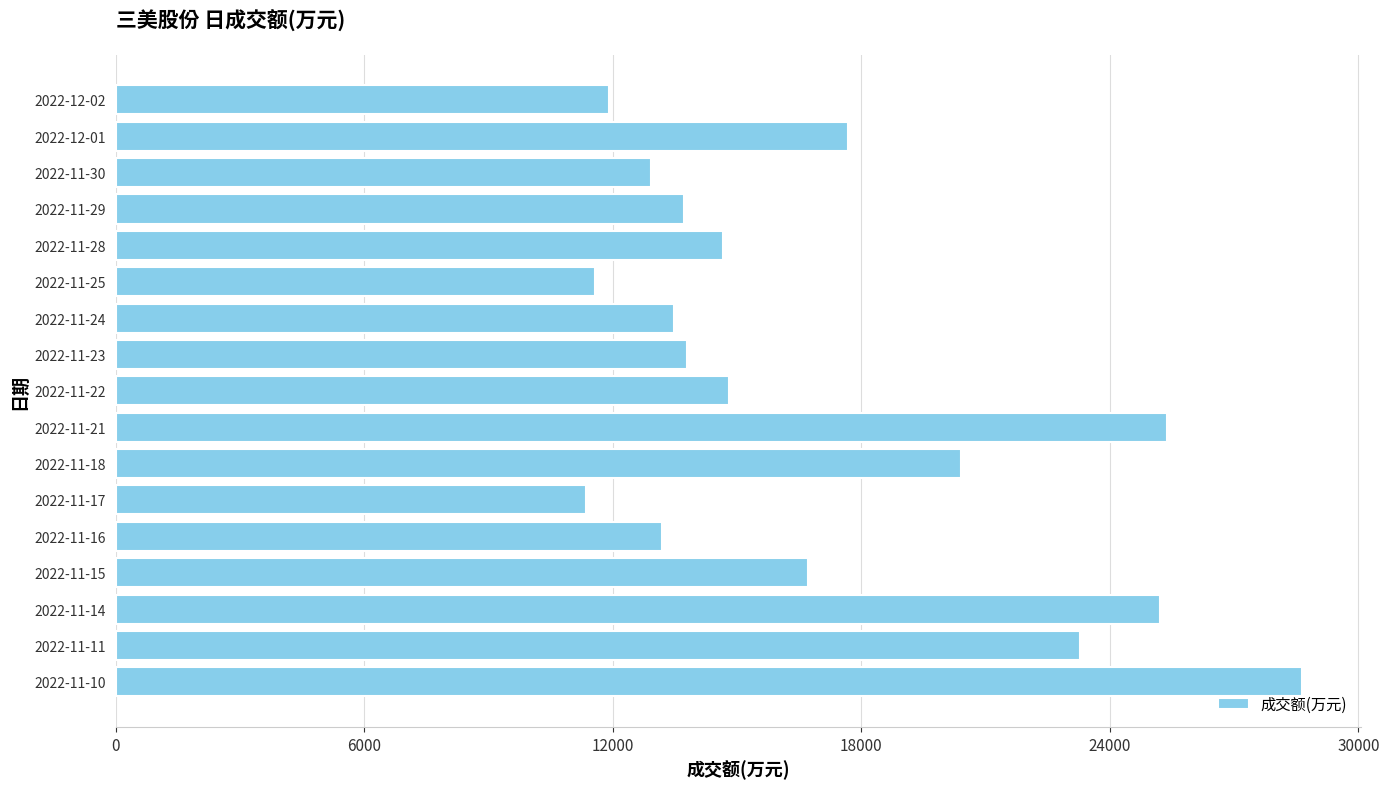

Is it true that the value at 2022-11-15 is 16720?

True